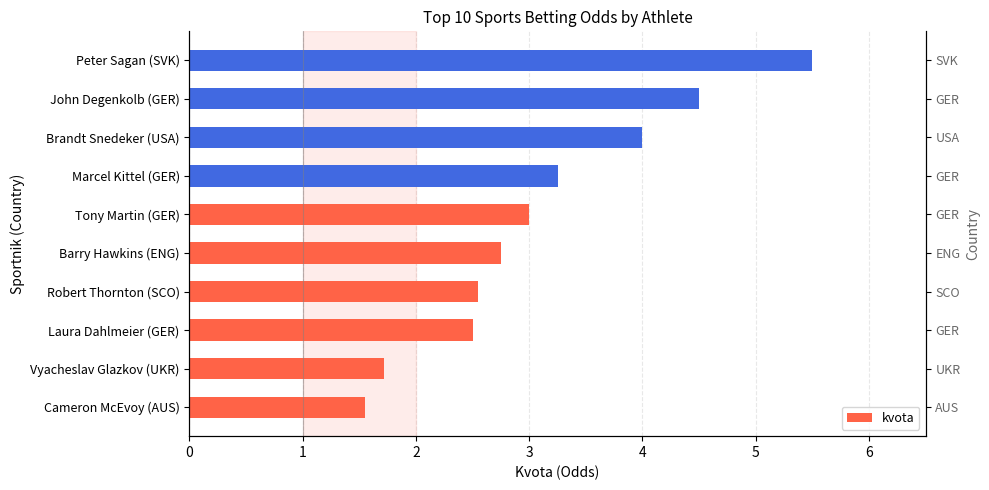

True or false: the data shows 1.6 at Tony Martin (GER).

False